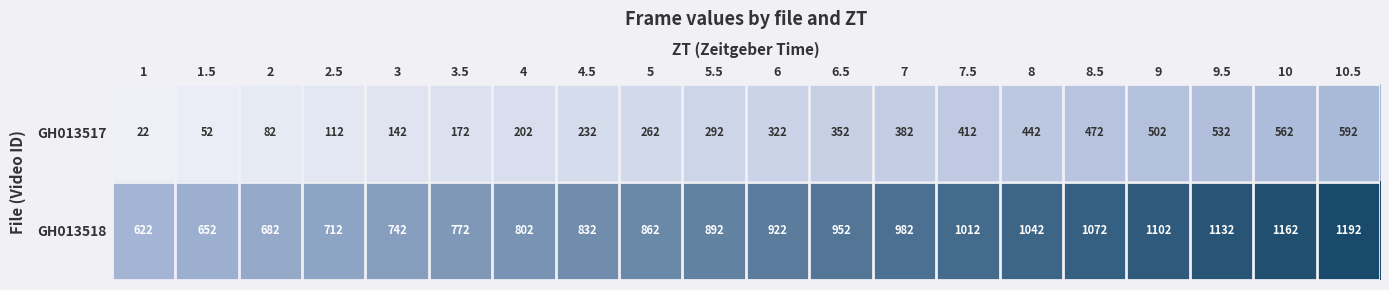

At which category is the sum across all series the highest?

10.5